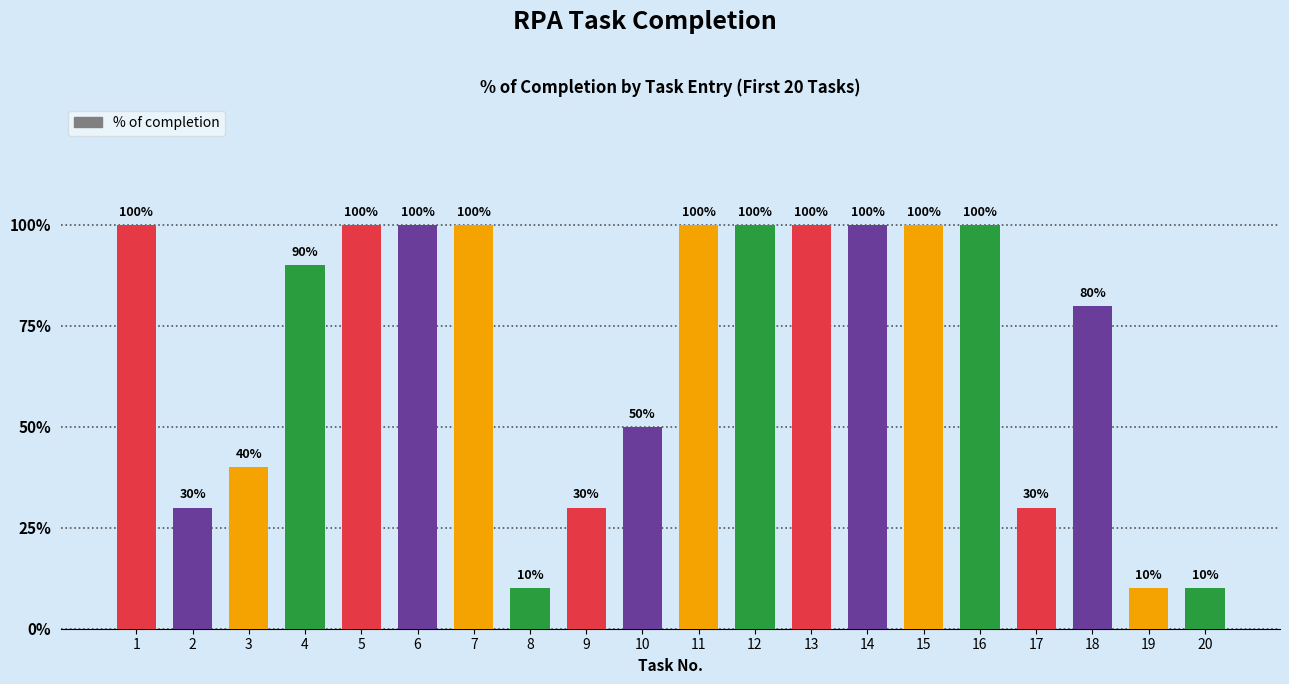

The value at 20 is 0.1. True or false?

True